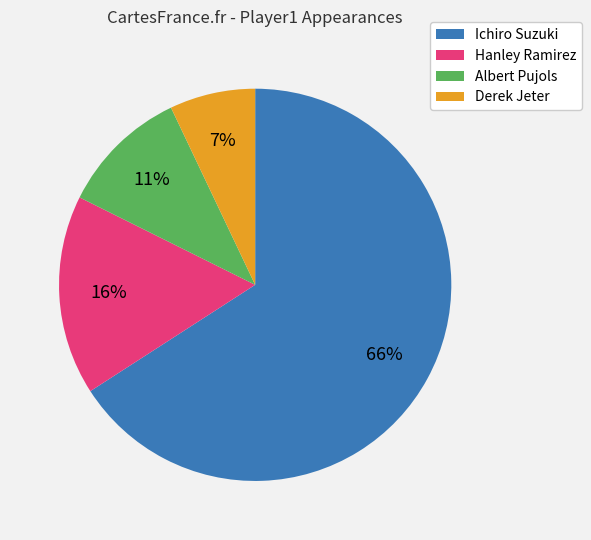

To the nearest percent, what portion does Hanley Ramirez represent?

16%